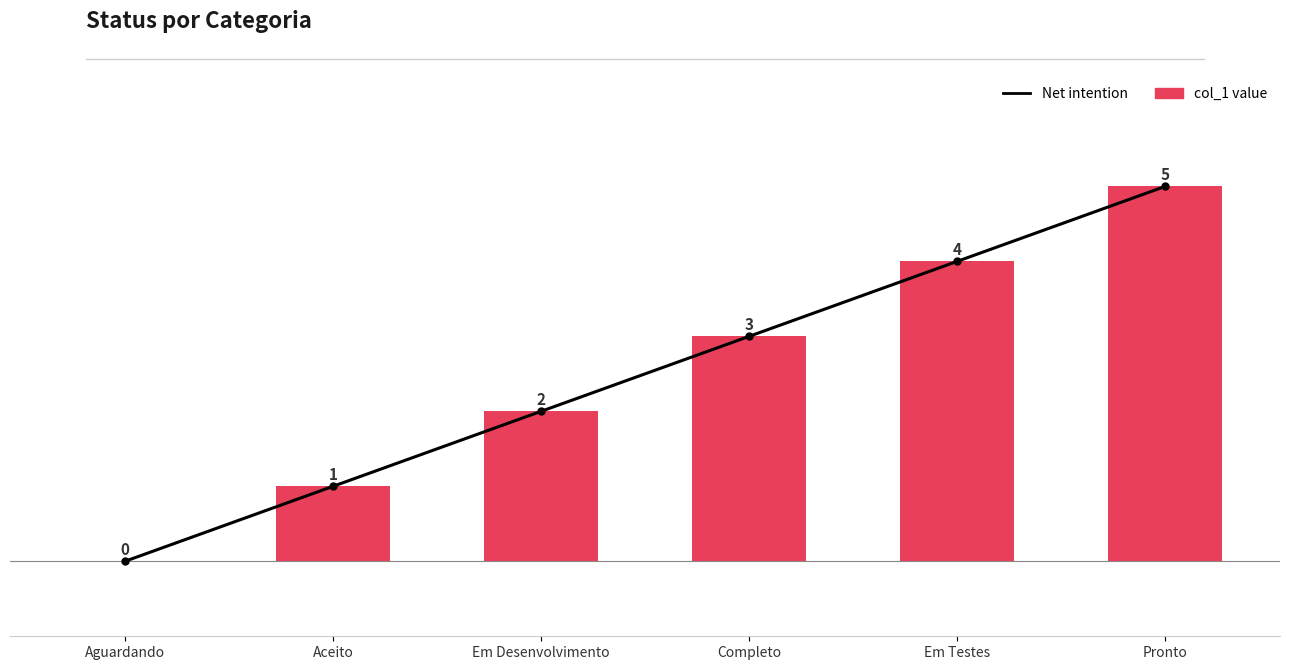

What is the label of the 1st bar from the left?

Aguardando